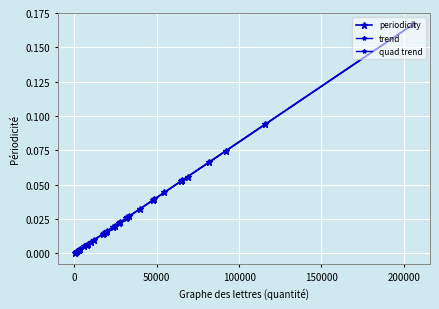

Which series ends up on top after the final intersection of quad trend and periodicity?

quad trend